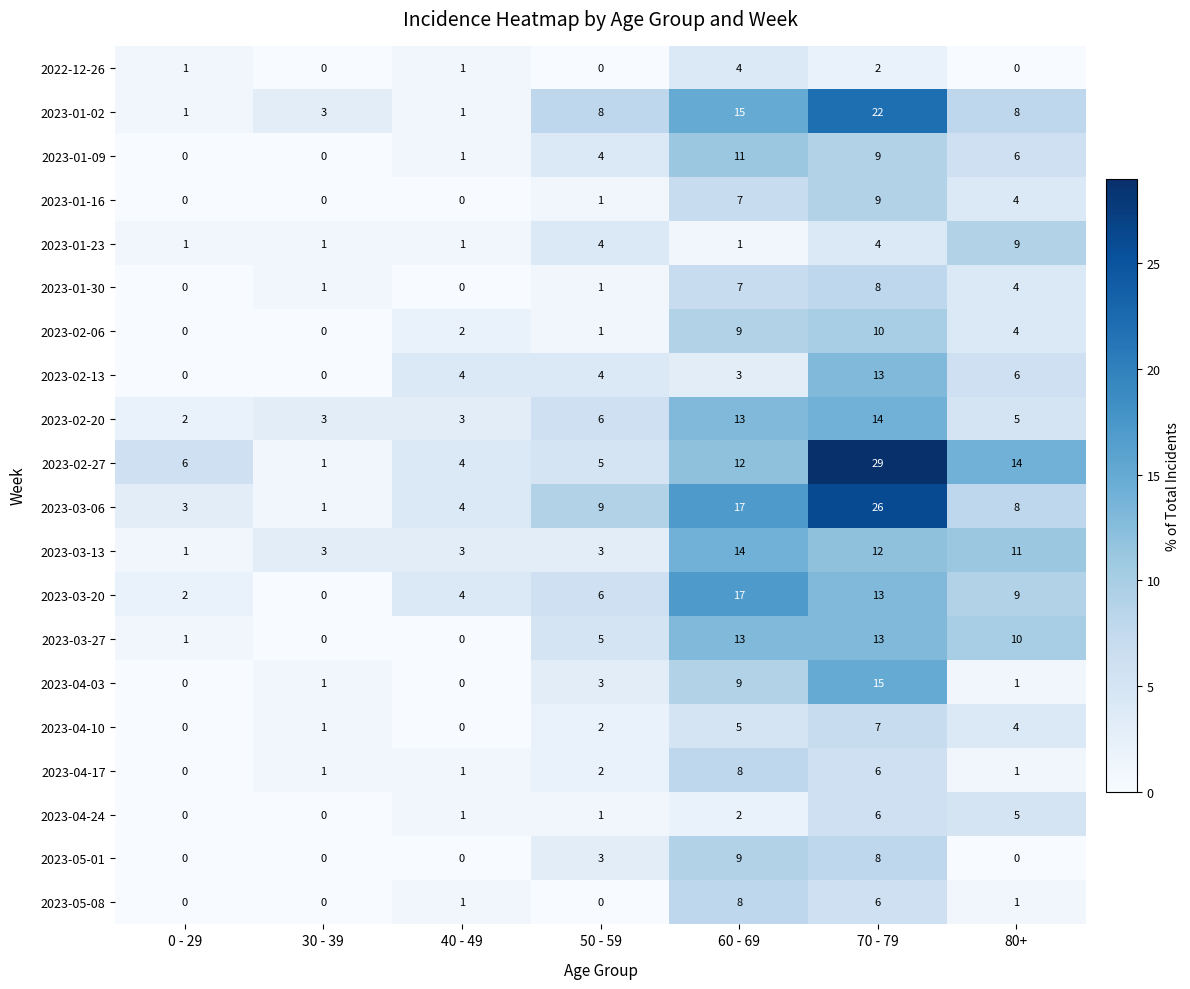

What is the sum of all 2023-04-24 values?

15